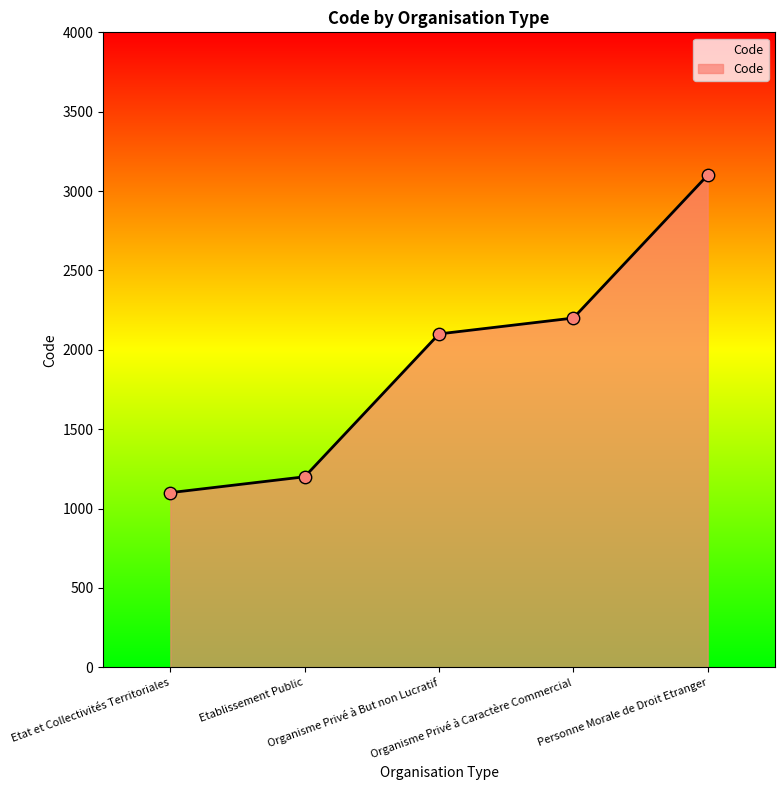

What is the ratio of the value at Organisme Privé à Caractère Commercial to the value at Personne Morale de Droit Etranger?

0.7